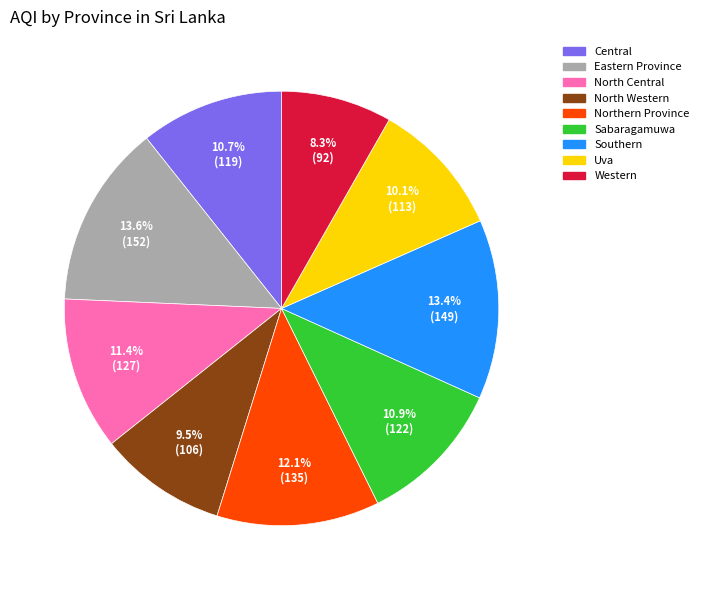

Combined, do Eastern Province and Central account for over 50%?

No